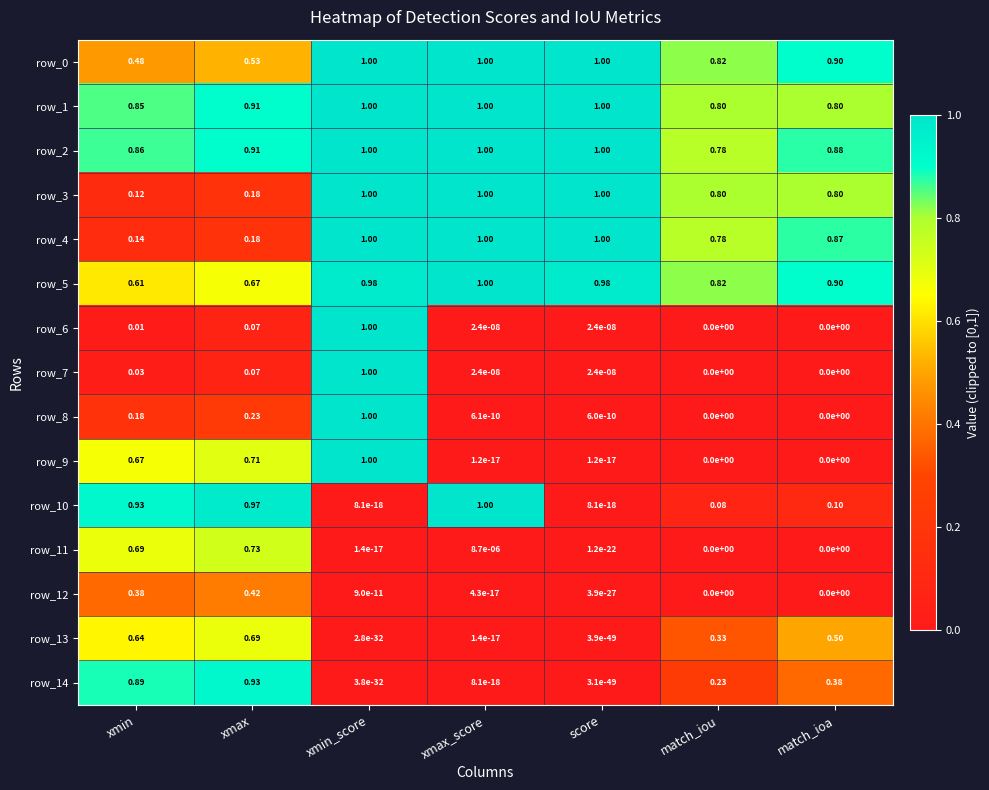

Is the value of row_11 at xmax_score greater than the value of row_7 at match_ioa?

Yes